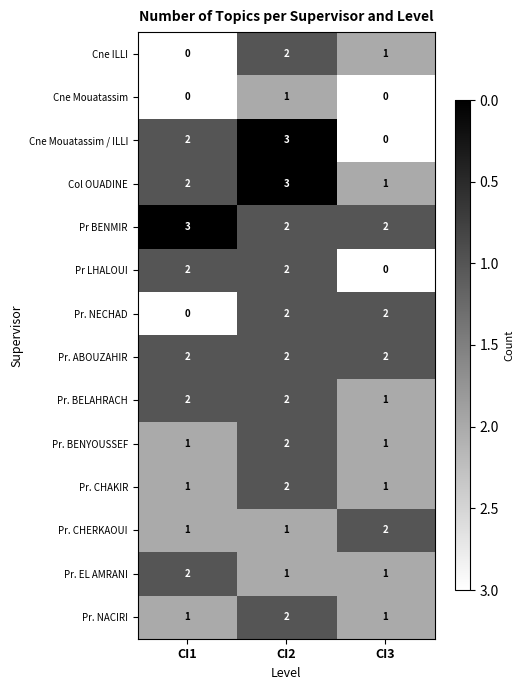

The value of Pr. EL AMRANI at CI1 is 3. True or false?

False